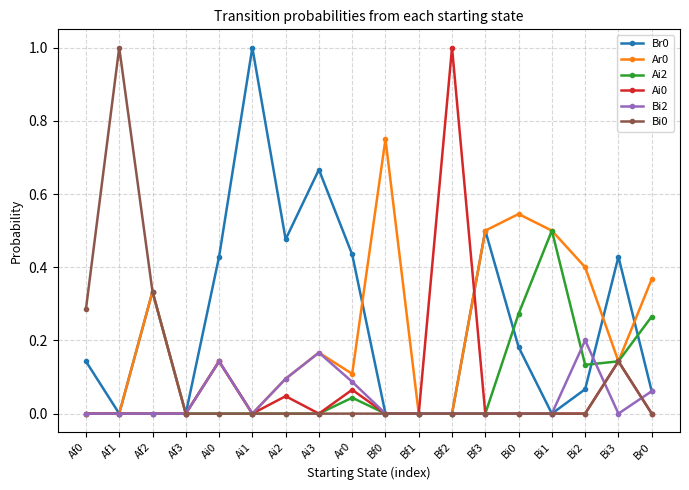

Is the value of Ar0 at Ar0 greater than the value of Ai0 at Ar0?

Yes